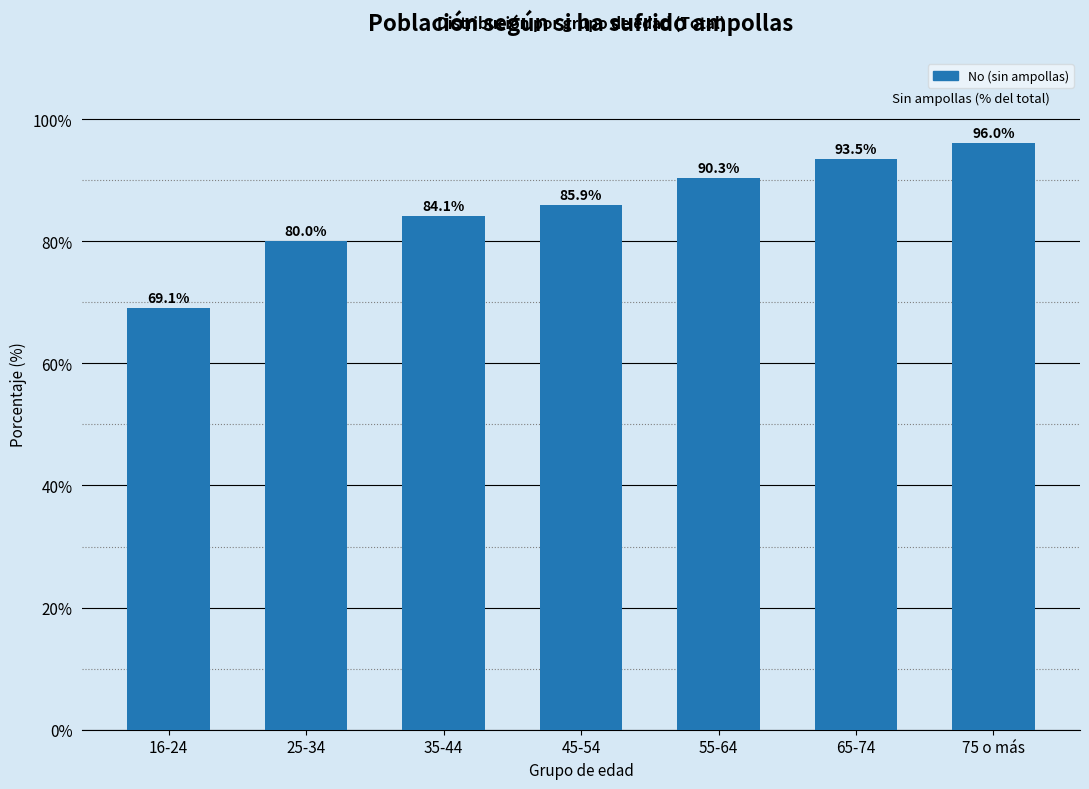

What is the difference between the second highest and minimum values?

24.4